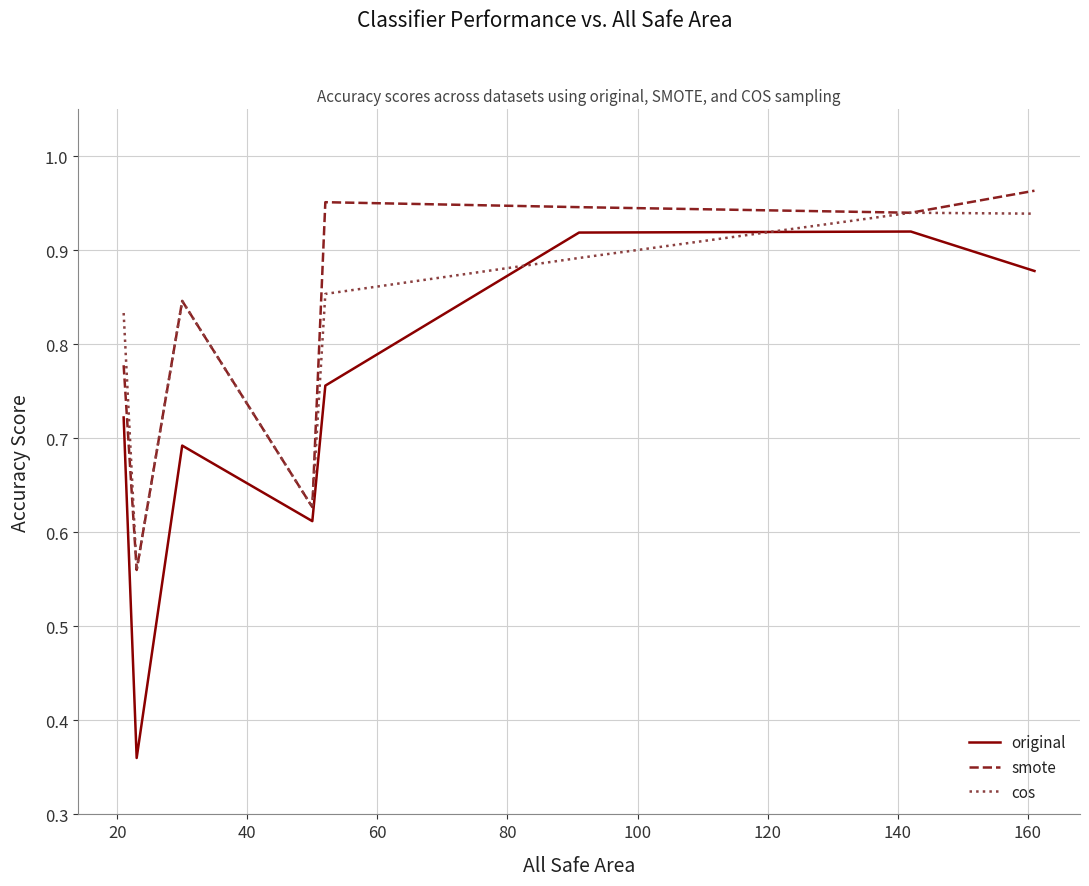

After their last crossing, which series has the higher values: cos or original?

cos